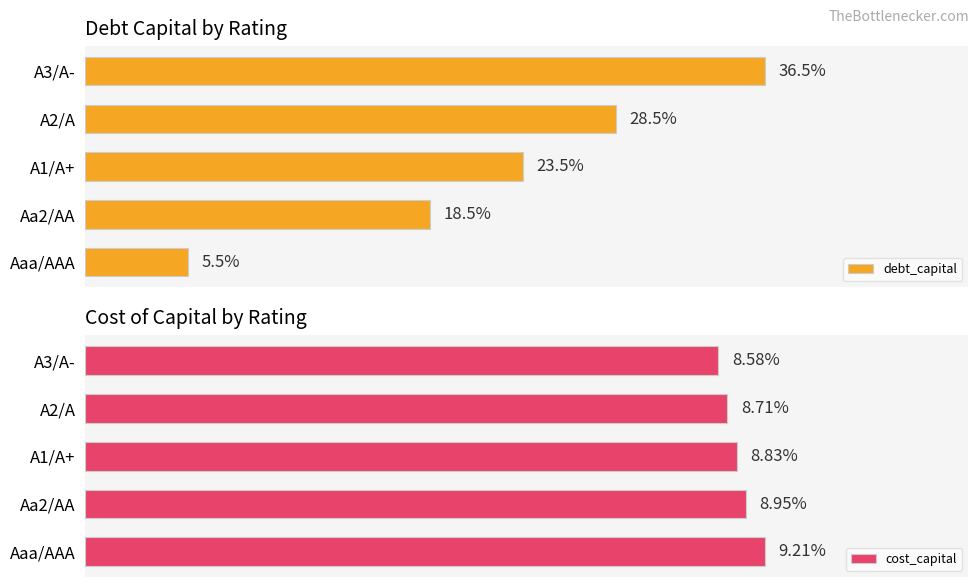

What is the value of the debt_capital bar at the 1st from the left?

0.1